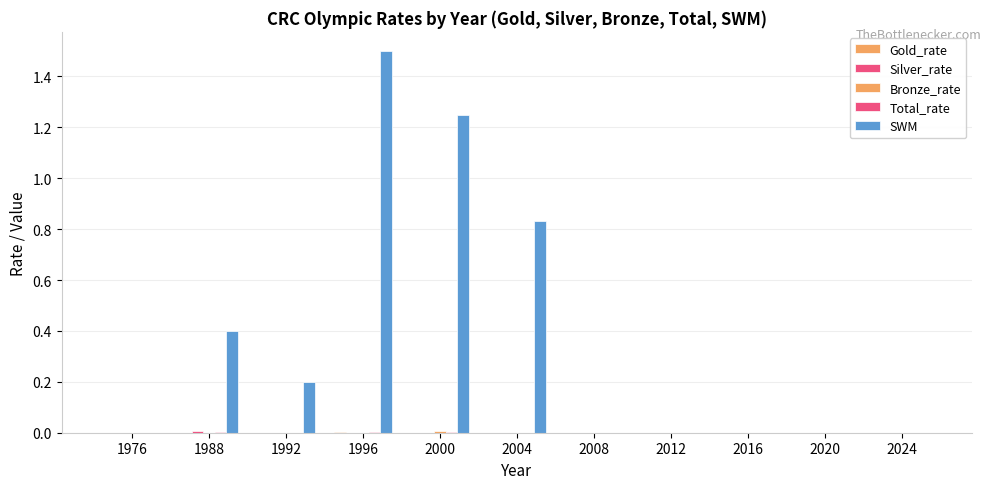

Count the SWM values in the range 0 to 1.

9